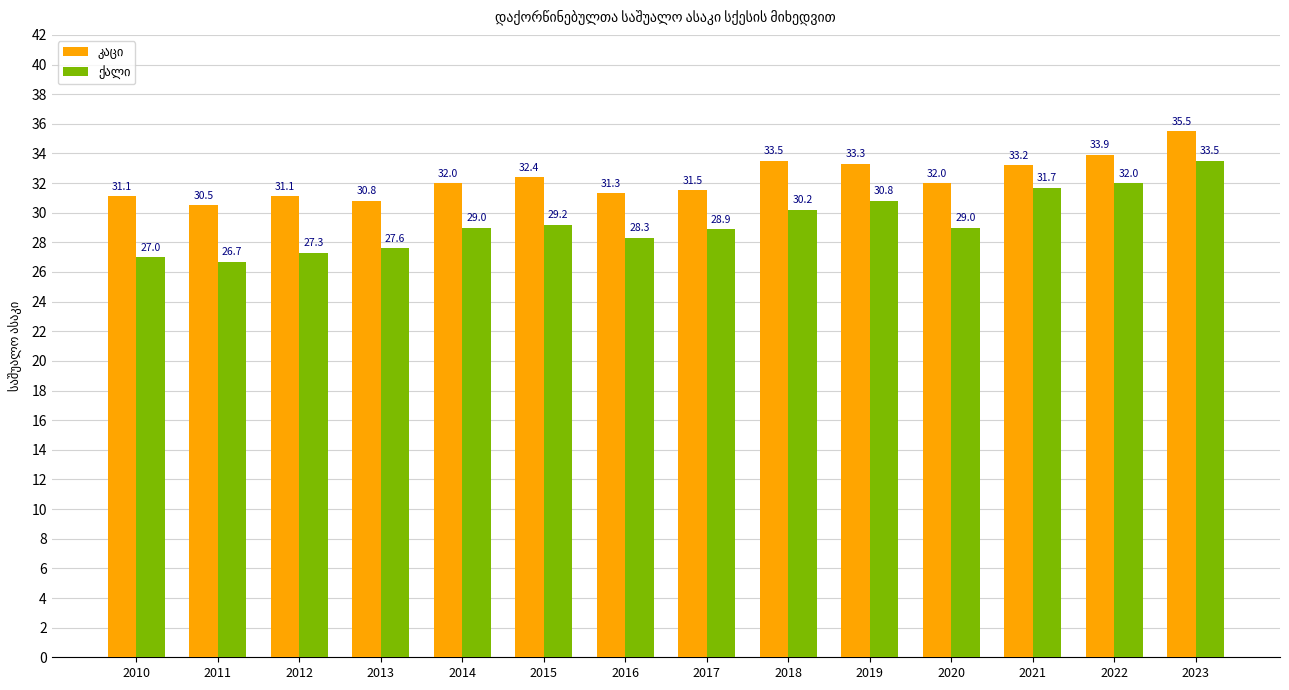

How many data points does each series have?

14